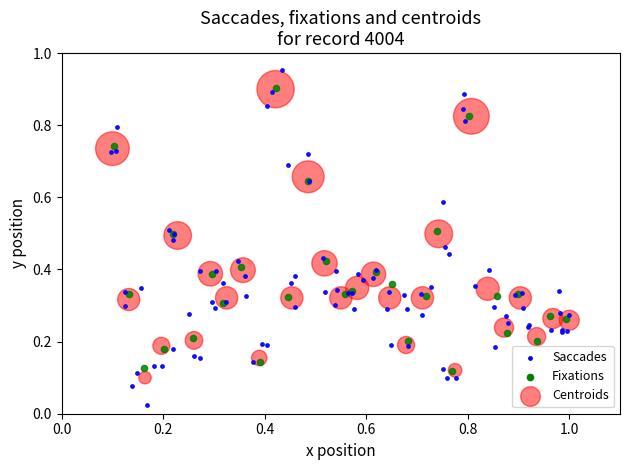

Which series contains the lowest Y value?

Saccades